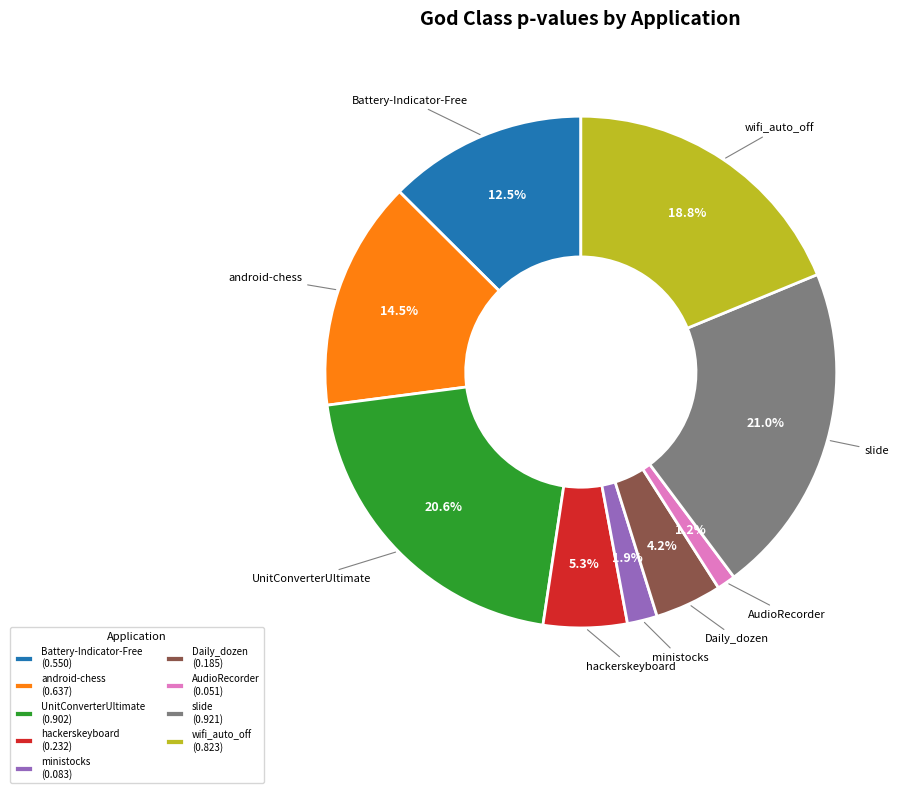

To the nearest percent, what portion does wifi_auto_off represent?

19%